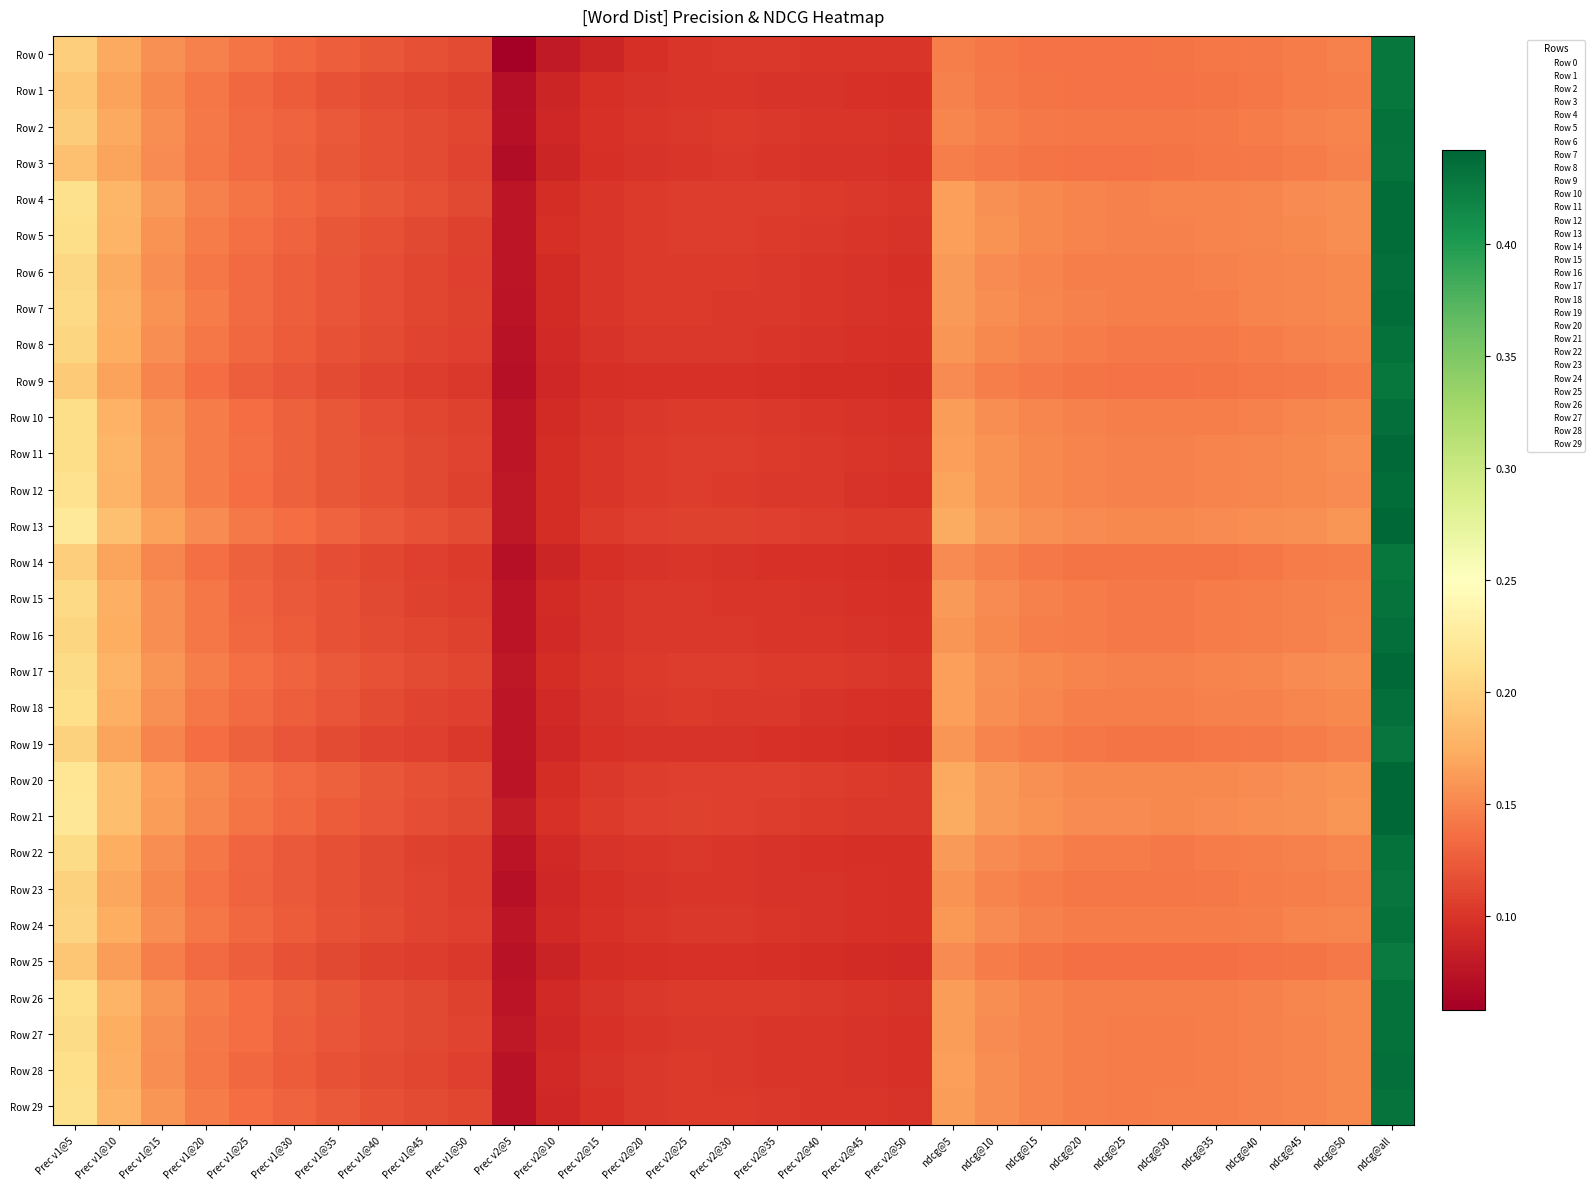

Count the number of categories in the chart.

31